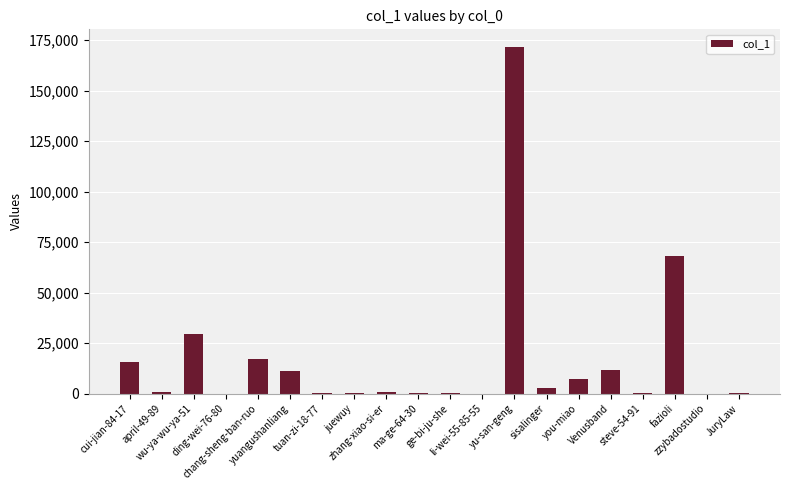

What is the greatest value displayed?

171807